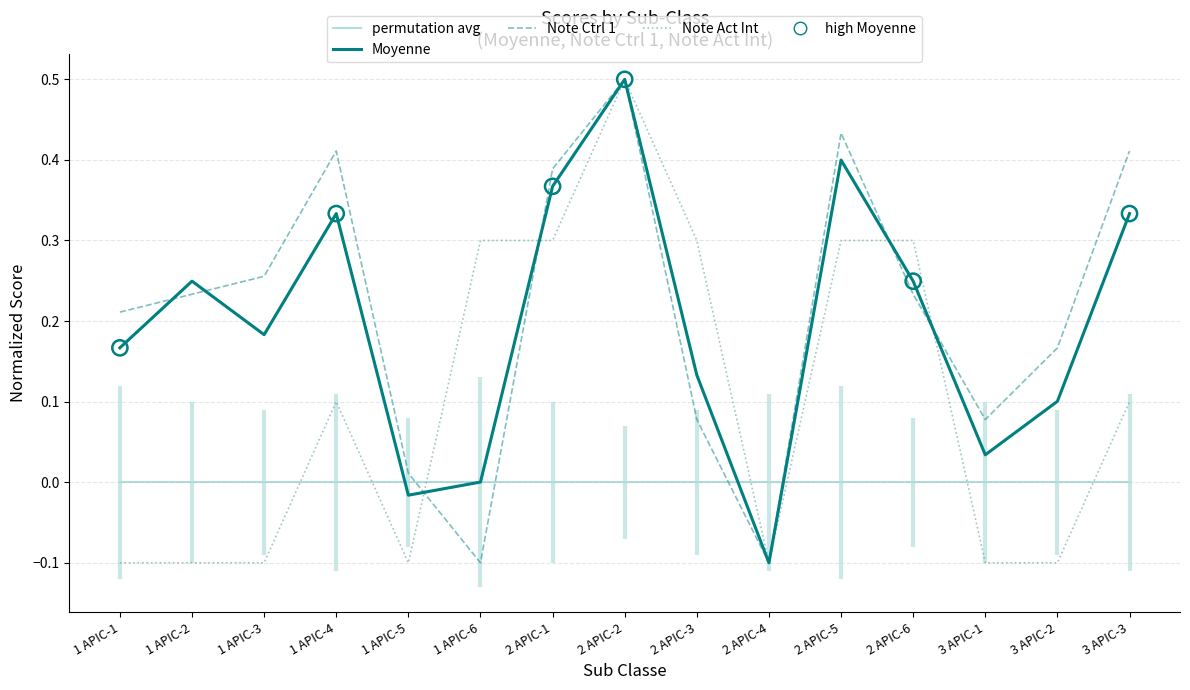

At which category is the sum across all series the highest?

2 APIC-2